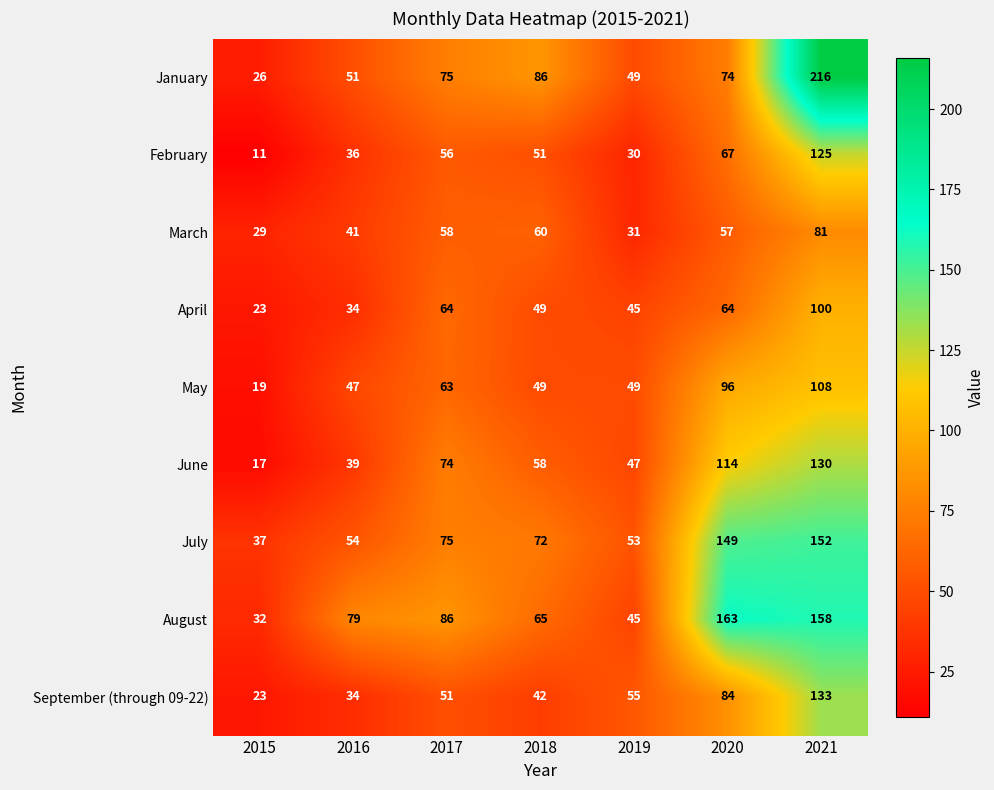

List the series in order of their peak value, lowest first.

March, April, May, February, June, September (through 09-22), July, August, January